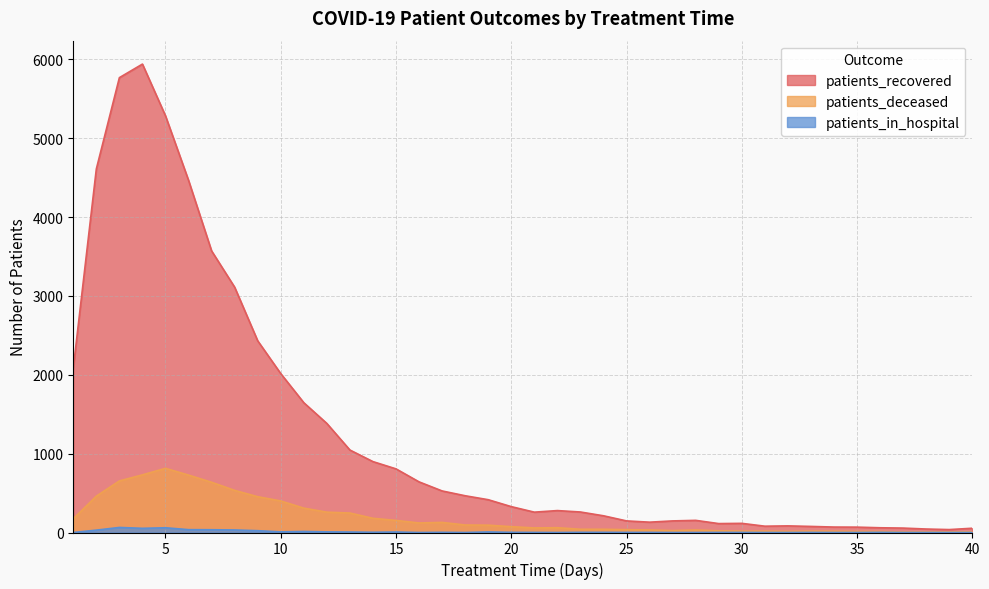

What is the difference between the maximum and minimum values in the patients_recovered series?

5903